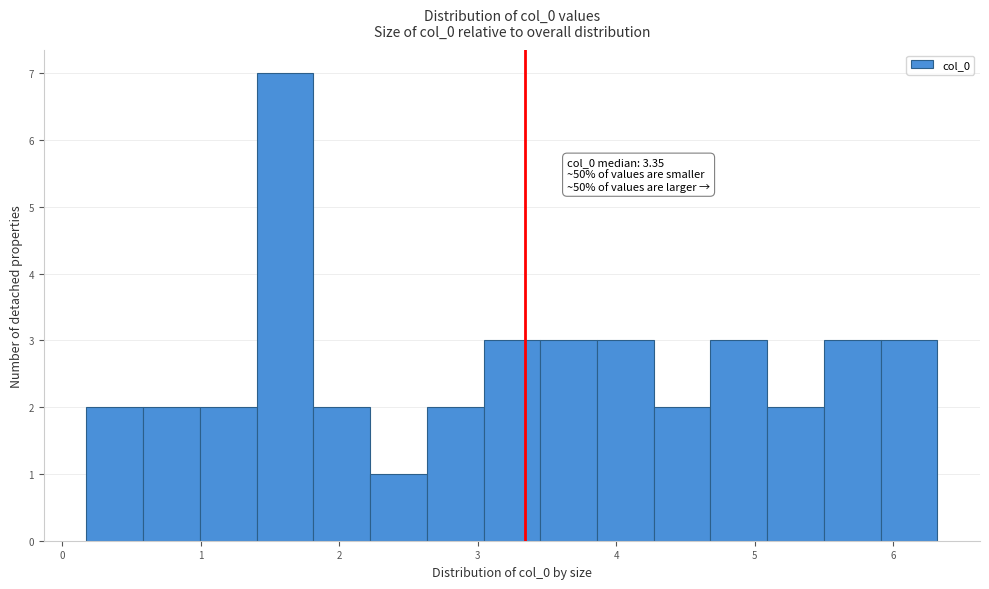

Which range on the x-axis has the tallest bar?

1.4 to 1.8